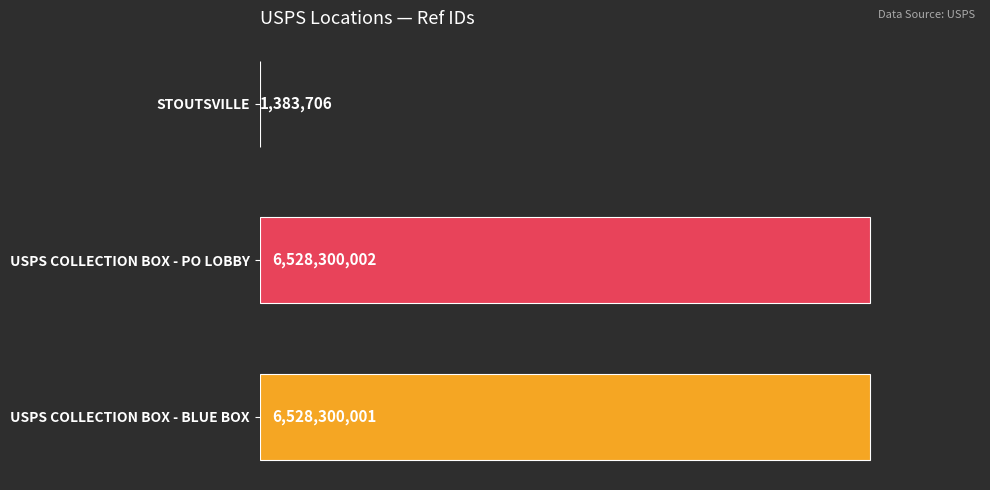

Rank the categories by value from lowest to highest.

0, 2, 1